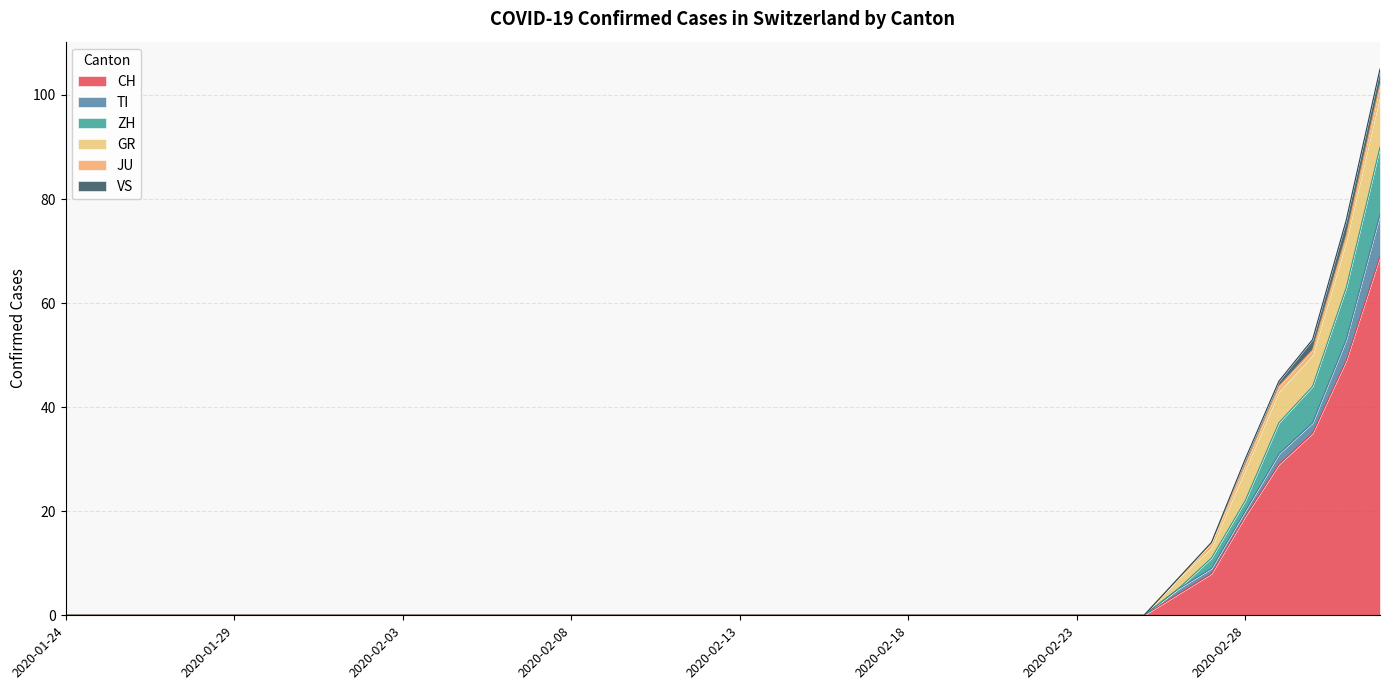

Is it true that VS equals 0 at 2020-02-08?

True